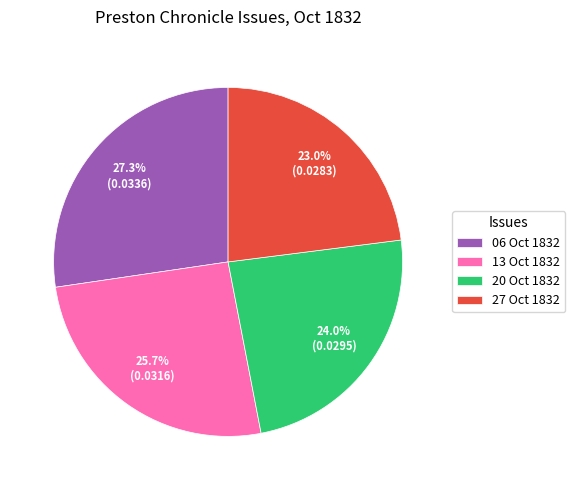

What is the total percentage of 06 Oct 1832 and 20 Oct 1832?

51.3%